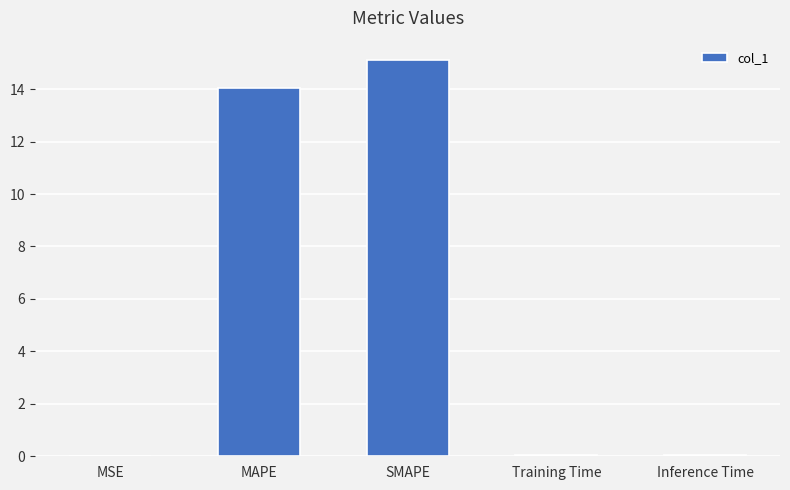

What is the sum of the values at MSE and SMAPE?

15.1